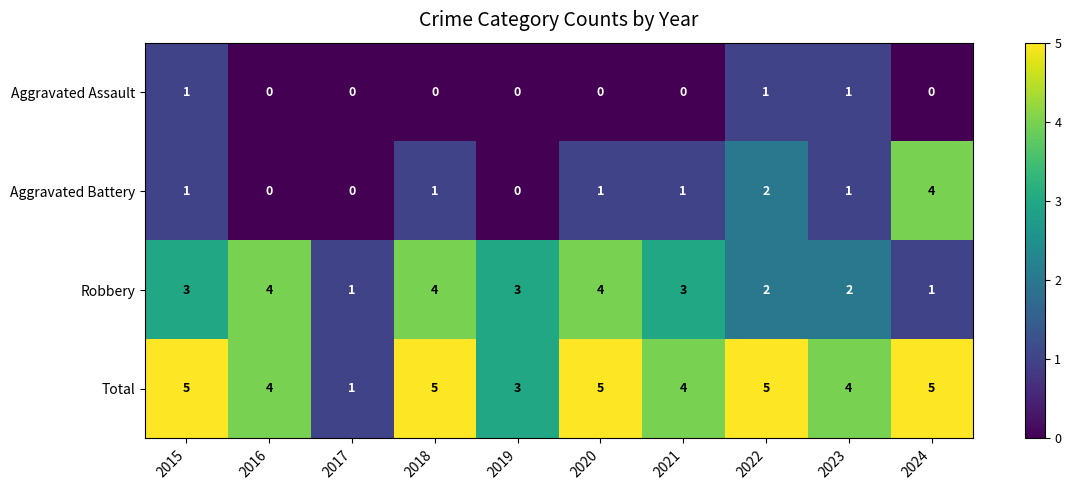

How many positive values does the Aggravated Assault series have?

3